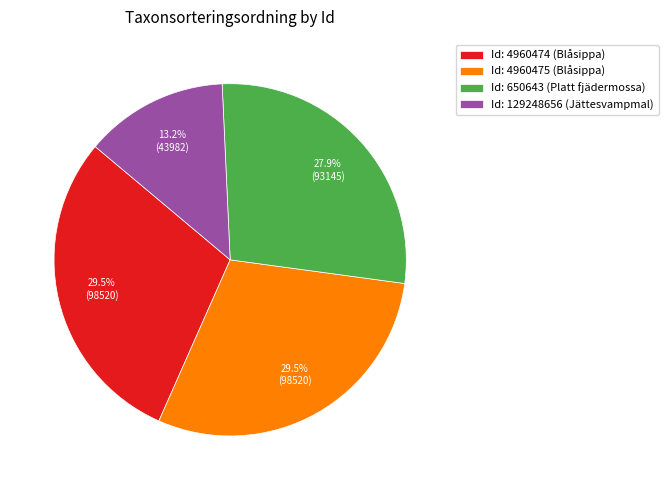

Does any single category account for the majority?

No